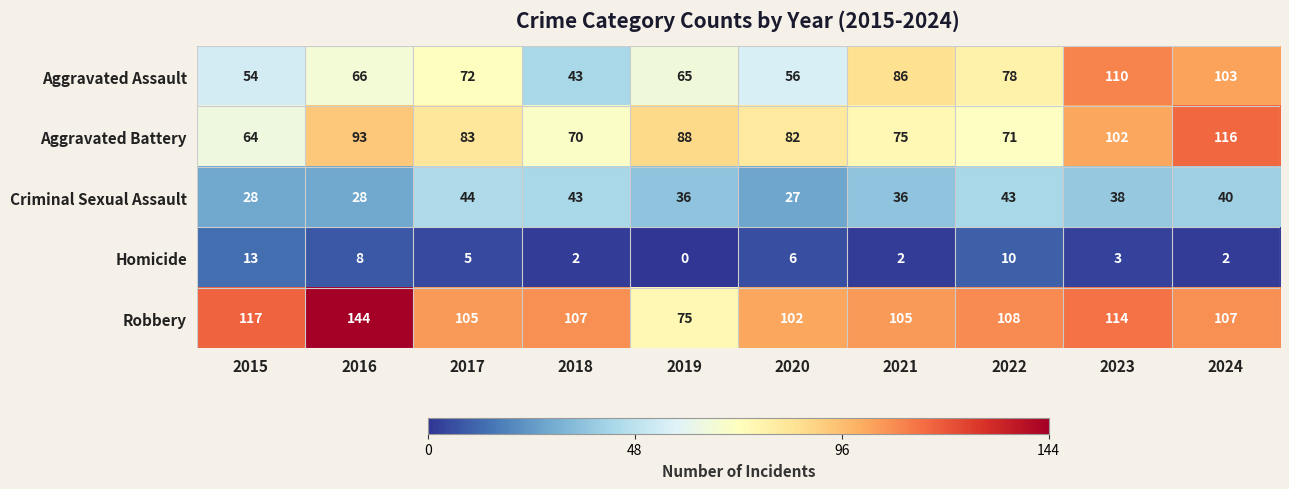

What is the total value across all series at 2017?

309